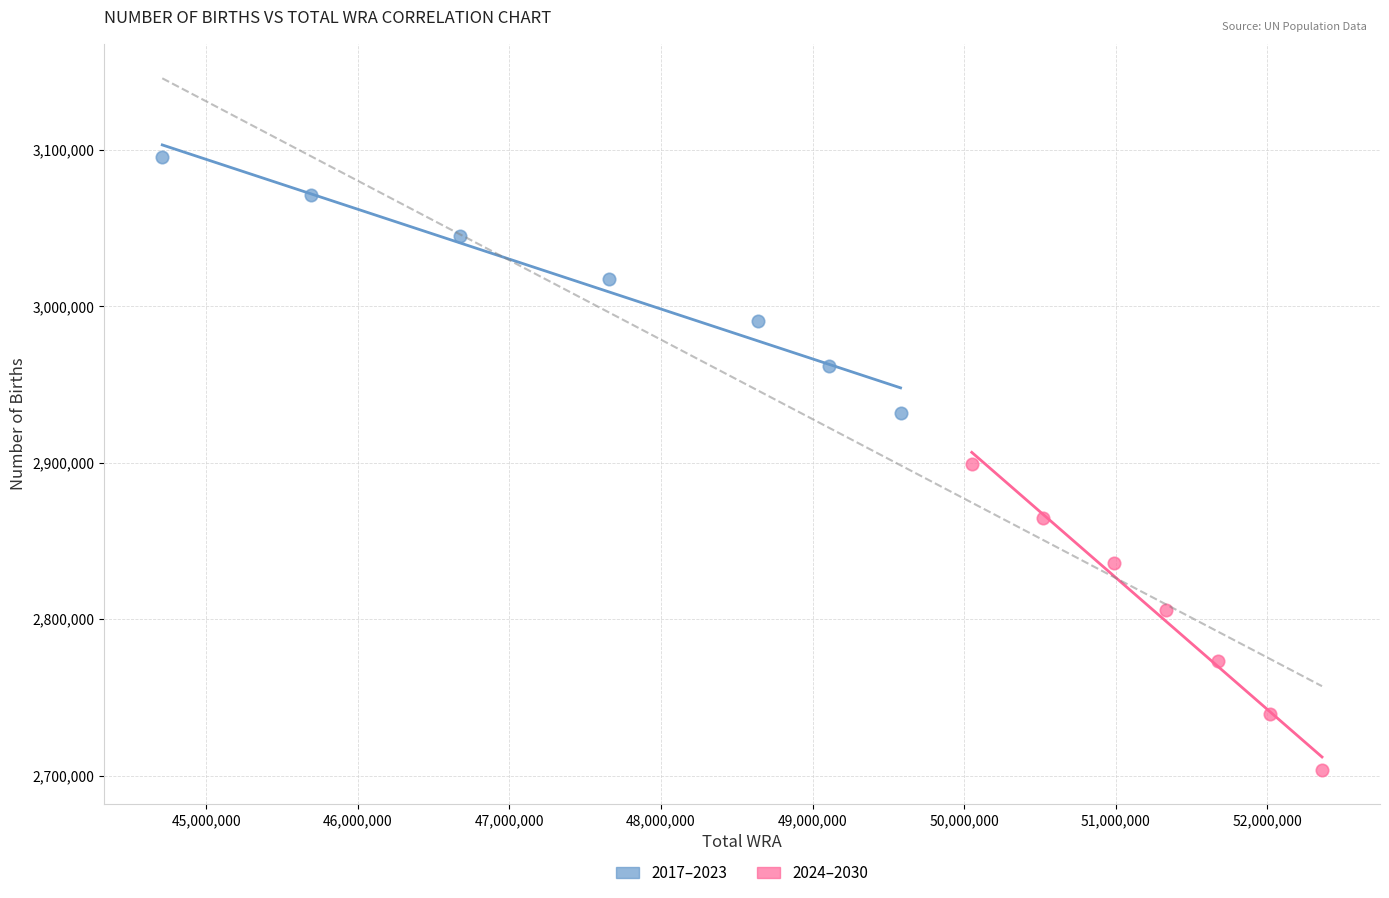

Which series contains the lowest Y value?

2024–2030